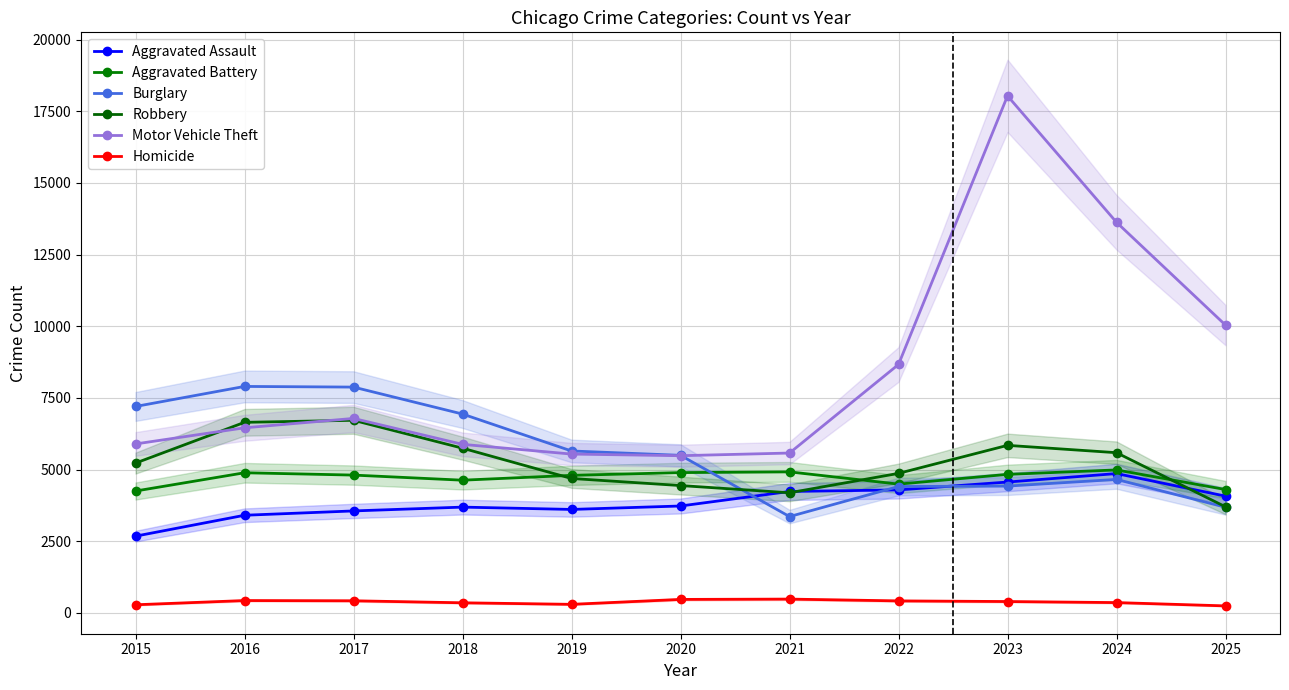

The Aggravated Battery series shows 4921 at 2021. True or false?

True